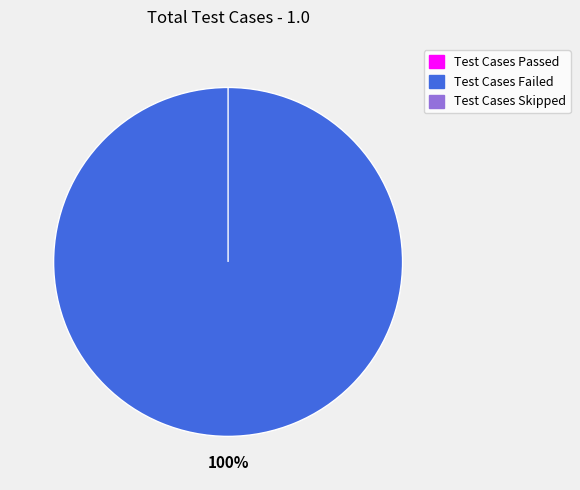

Is there a majority slice in this chart?

Yes